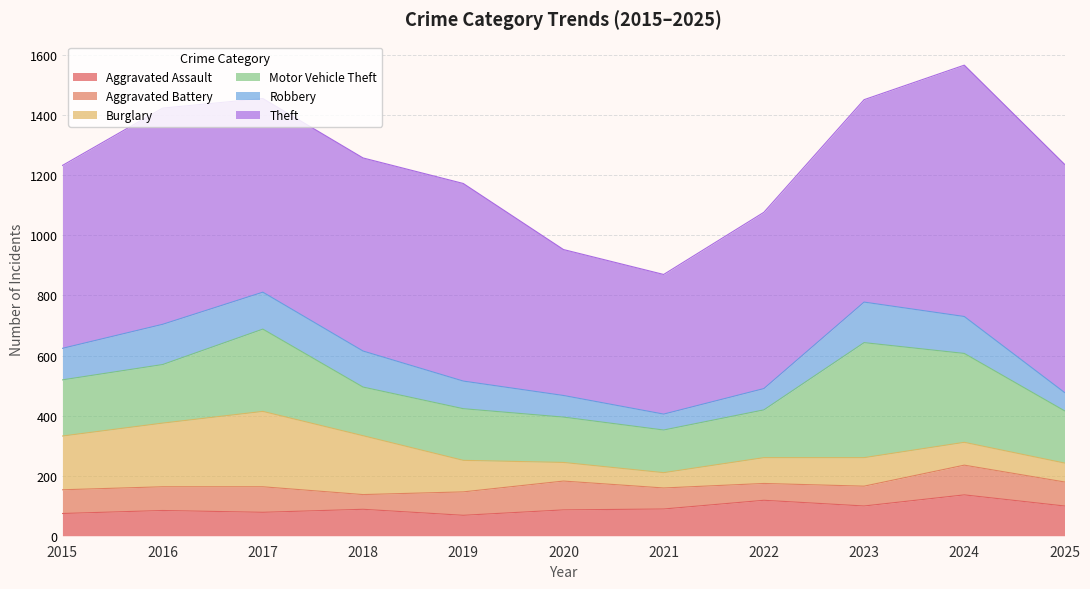

What is the difference between the highest and lowest values at 2015?

535